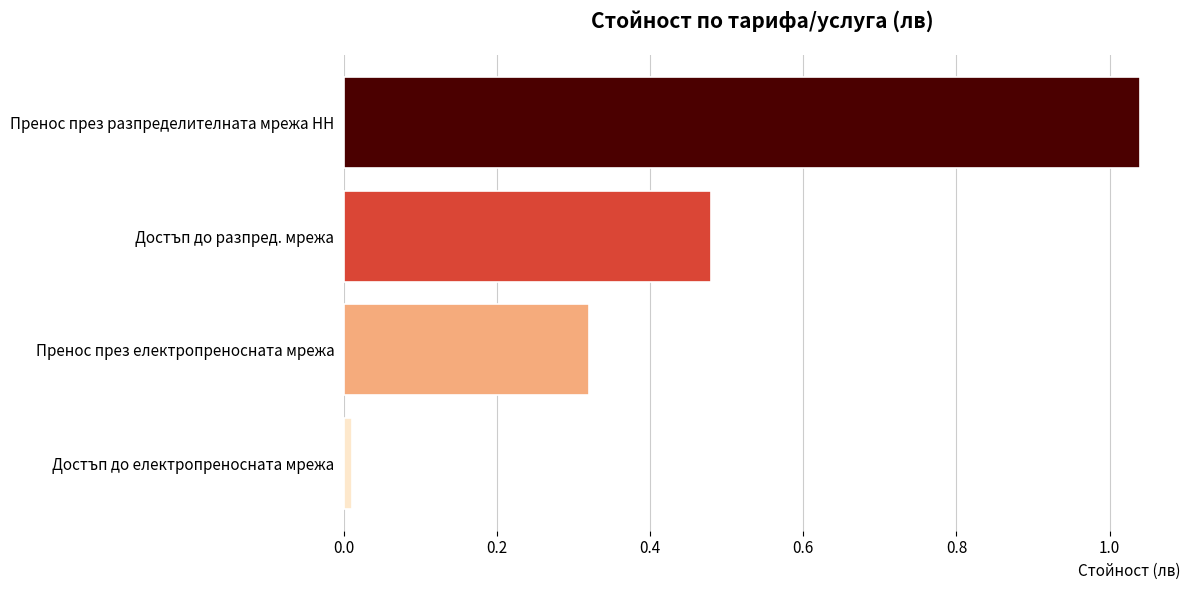

At which category does the chart reach its peak across all series?

Пренос през разпределителната мрежа НН